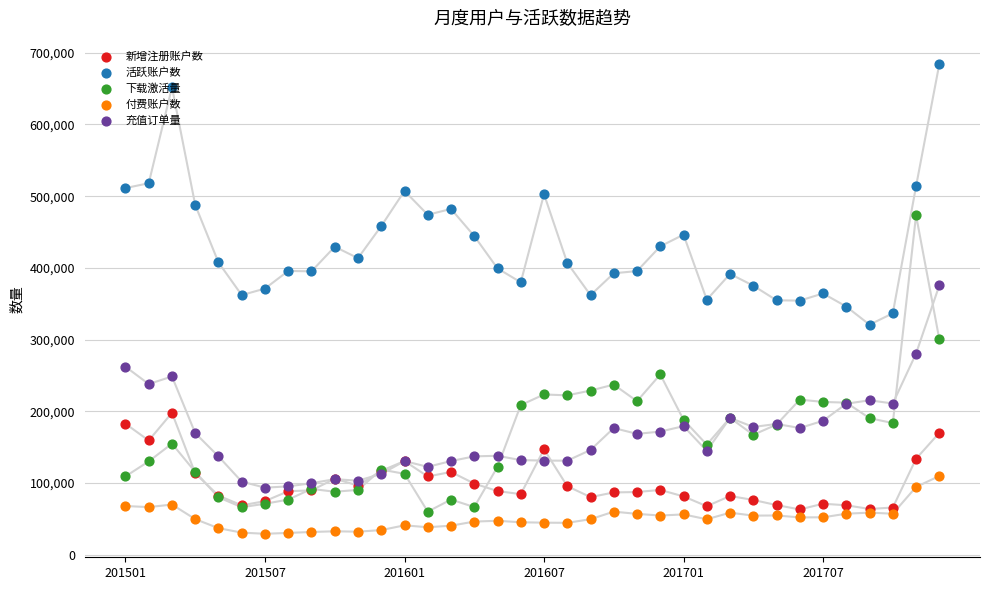

Is the value of 新增注册账户数 at 8 greater than the value of 付费账户数 at 201601?

Yes